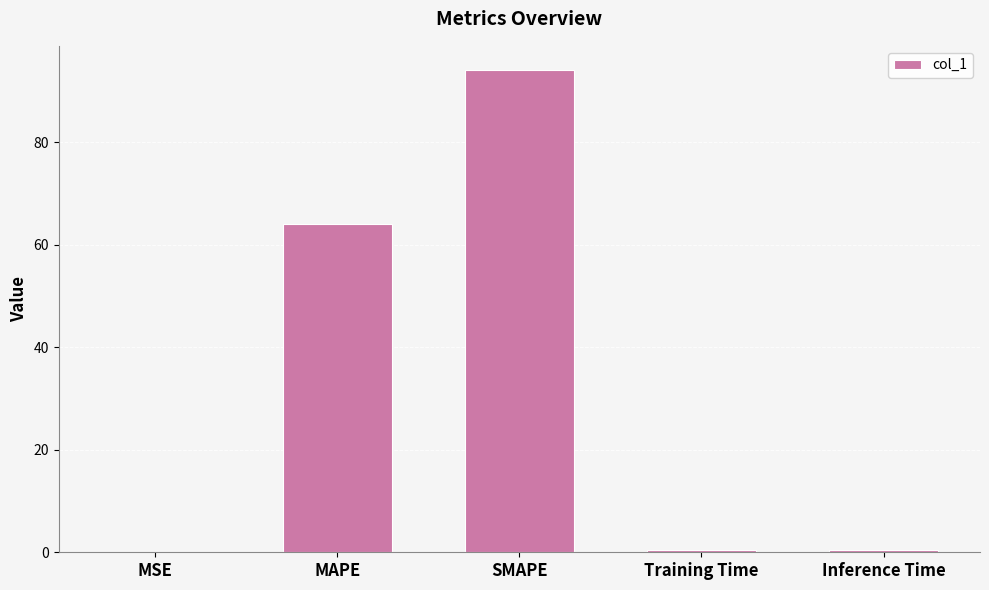

The value at SMAPE is 94.1. True or false?

True